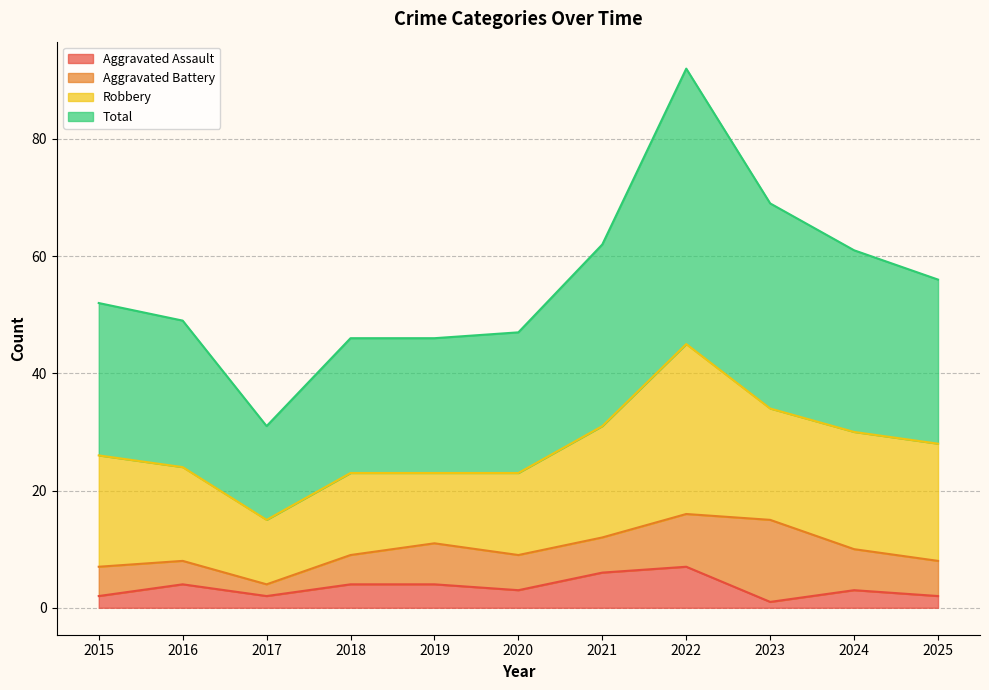

Which series has the largest total across all categories?

Total